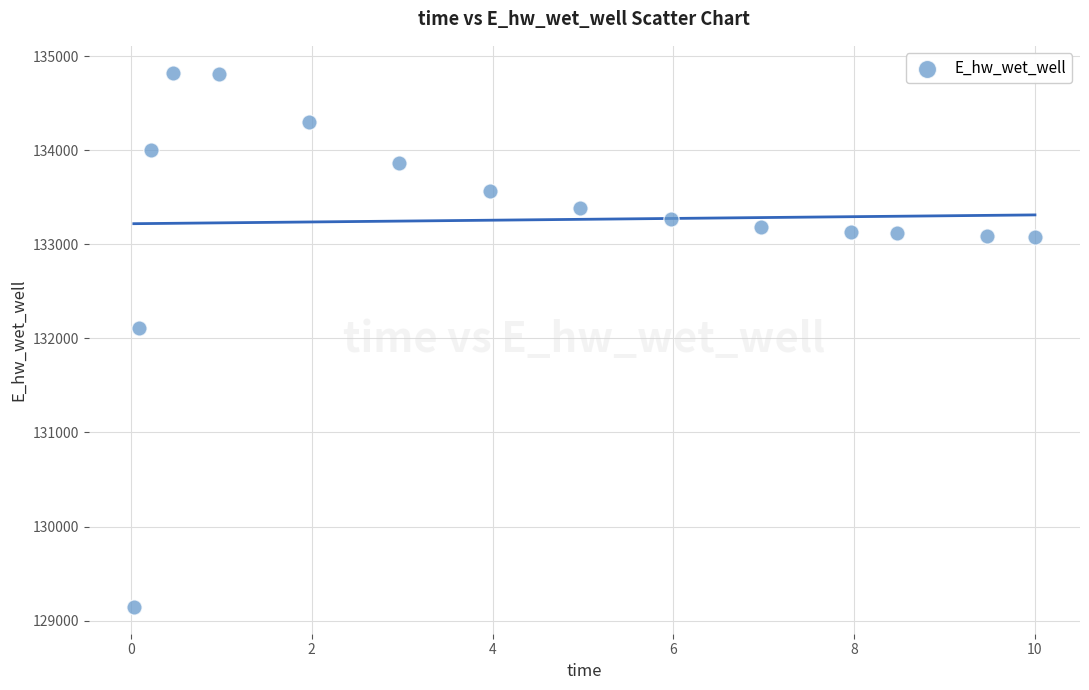

What Y value in the scatter plot is closest to 131985?

132109.4